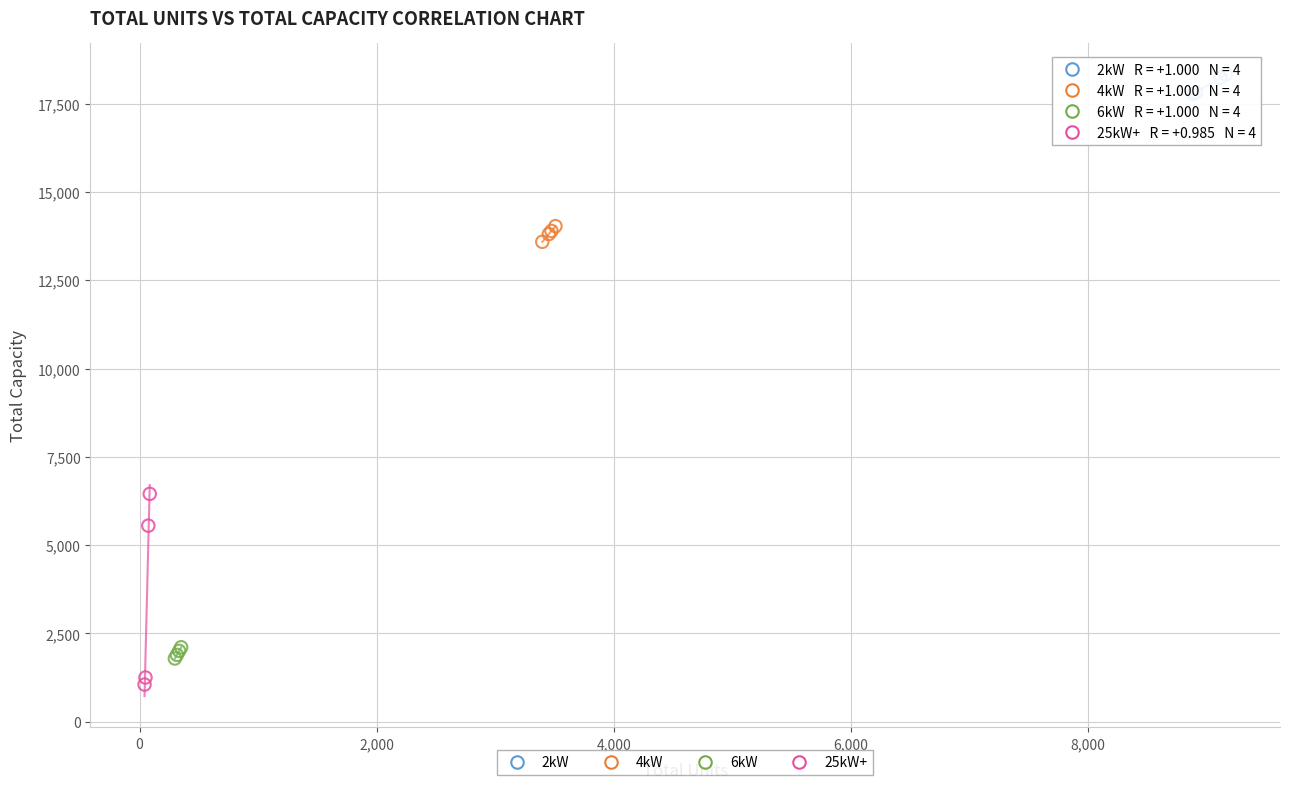

Which series has the widest spread of Y values?

25kW+